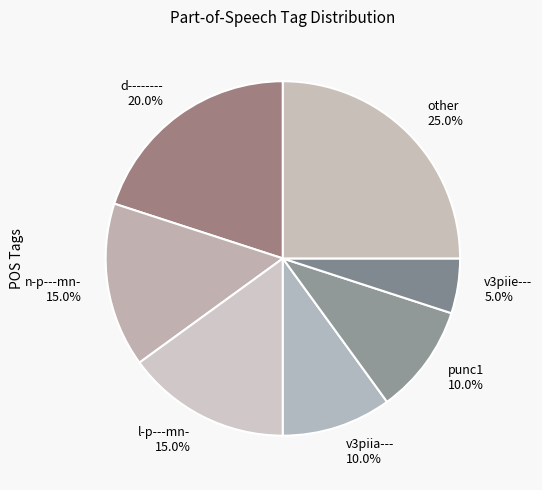

What is the smallest slice in the pie chart?

v3piie---